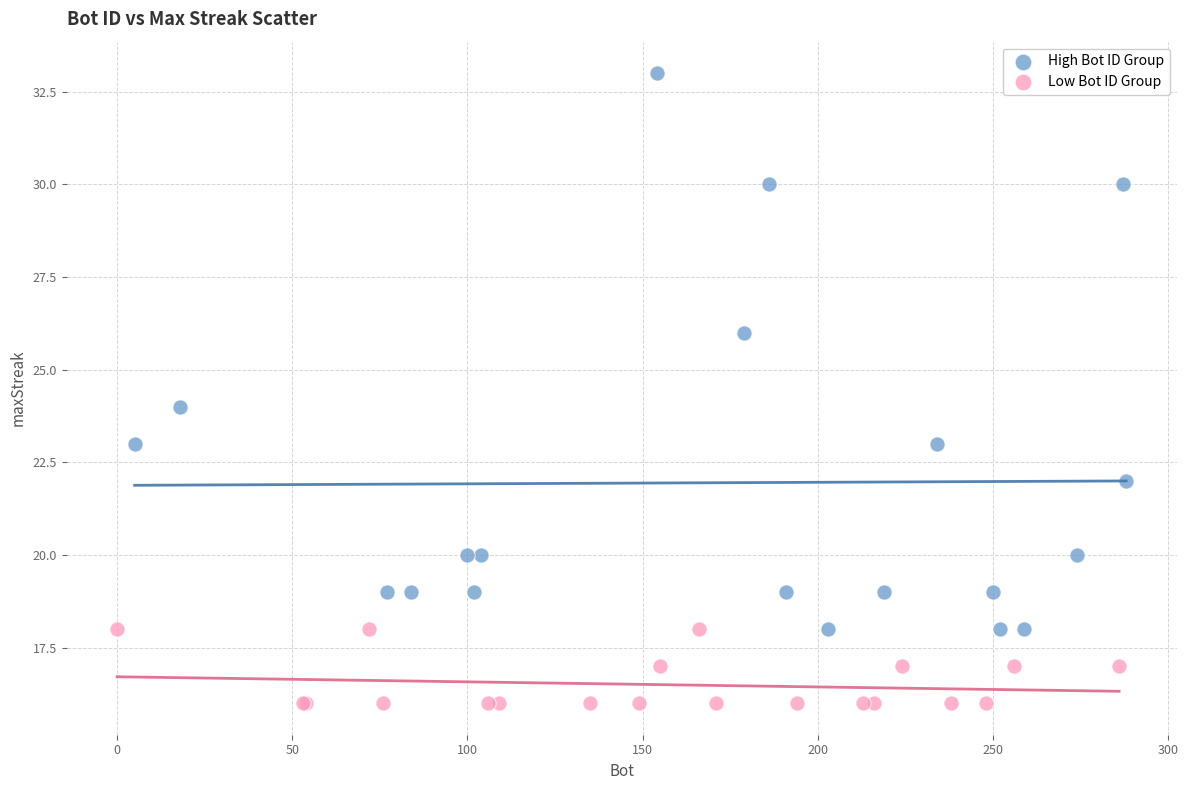

Which series has the widest spread of Y values?

High Bot ID Group